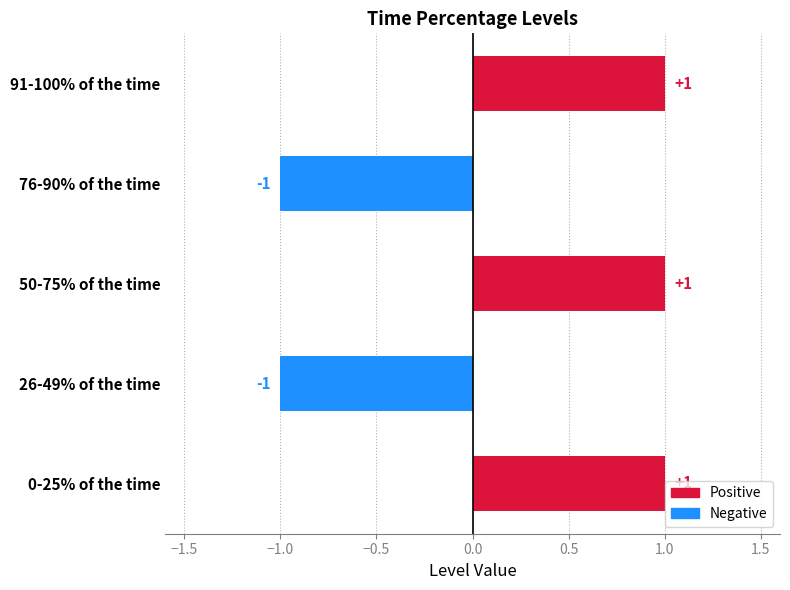

Is it true that the value at 91-100% of the time is 2?

False